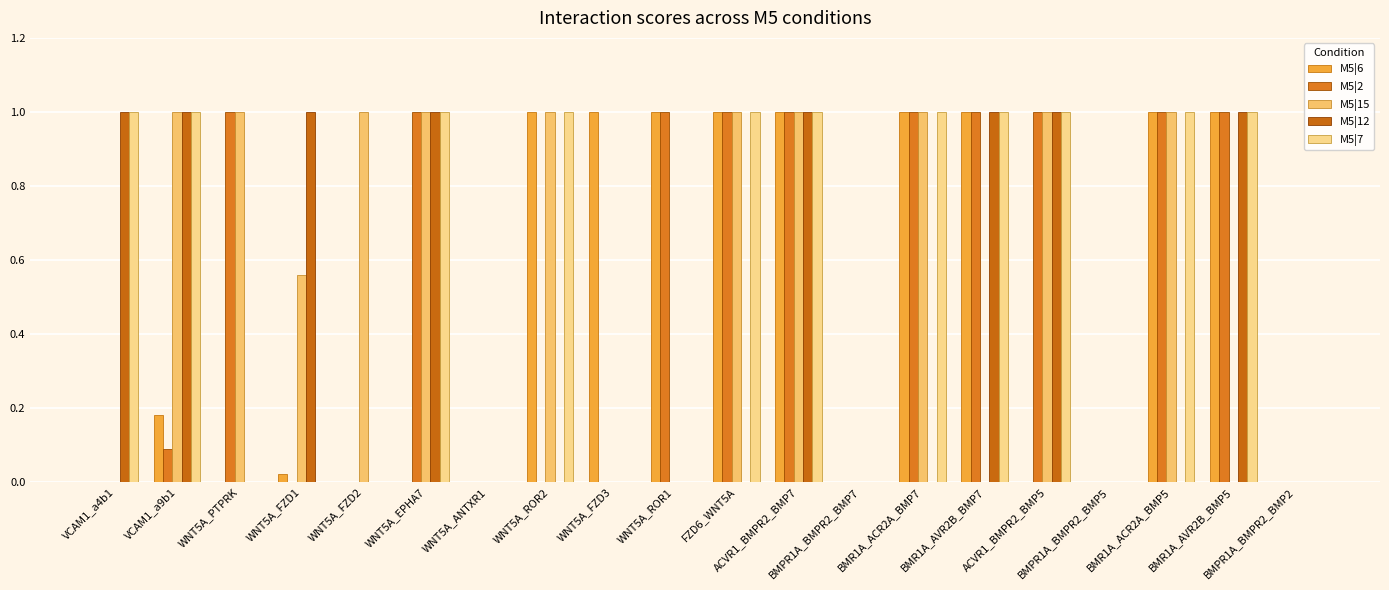

Which series has the largest range (max minus min)?

M5|6